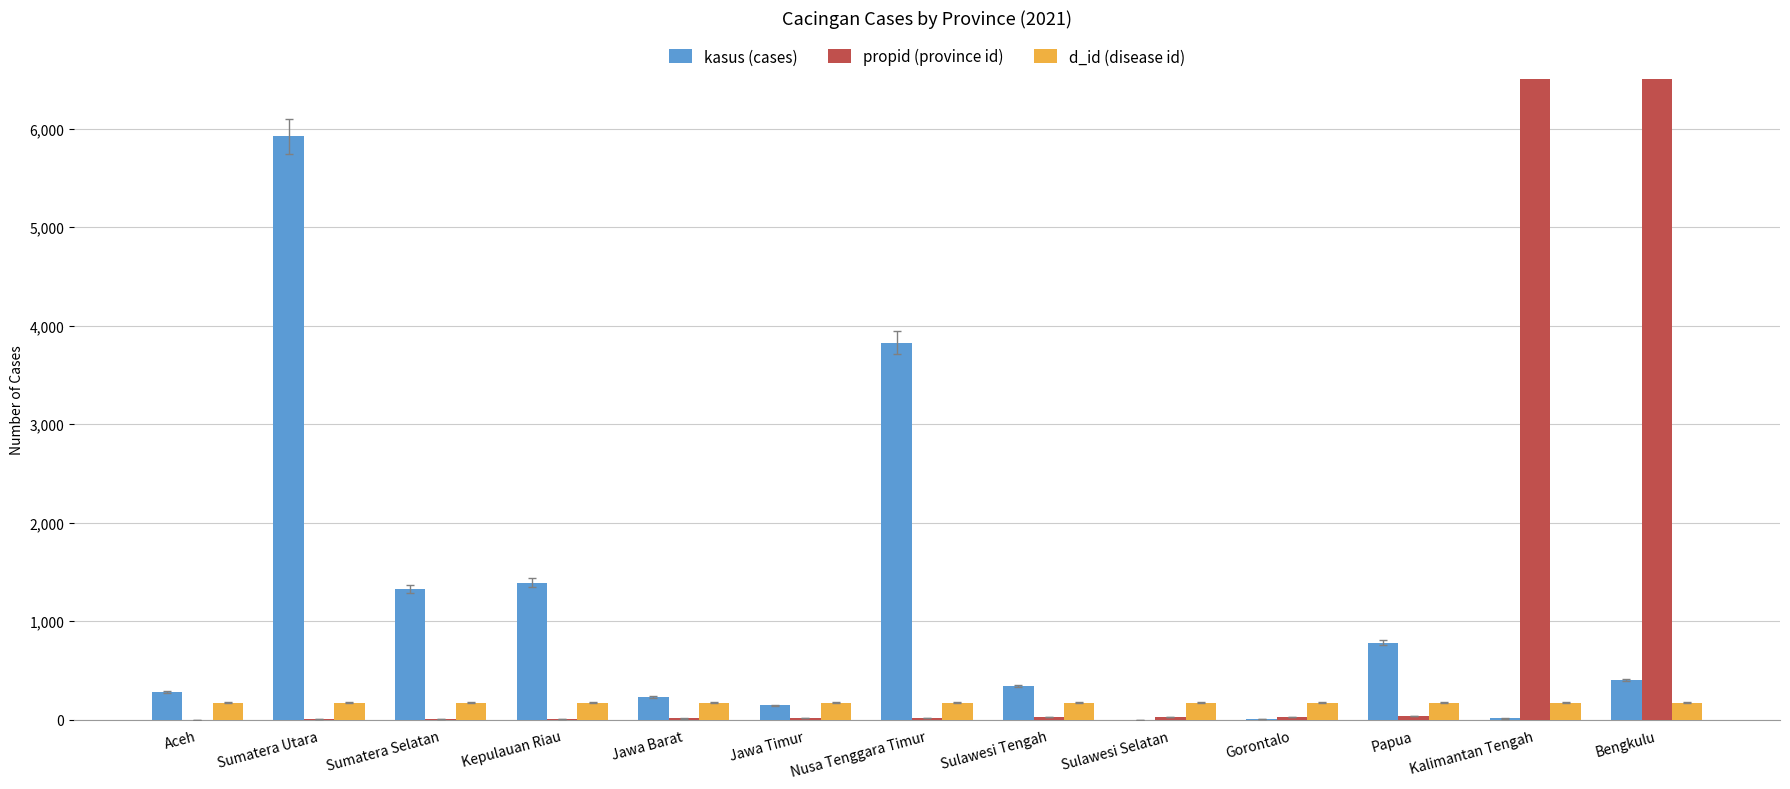

What is the label of the 3rd bar from the right?

Papua